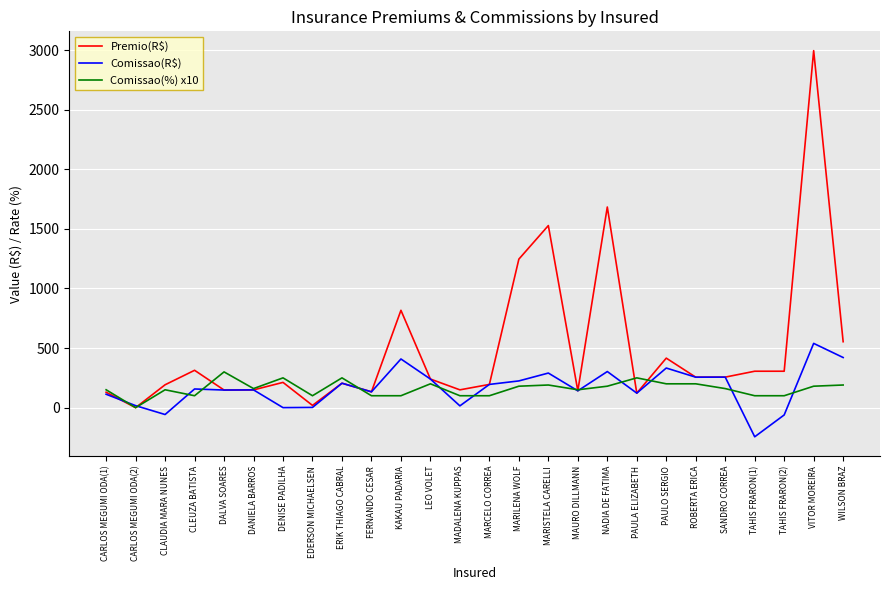

Is it true that Comissao(R$) equals 261.8 at DALVA SOARES?

False